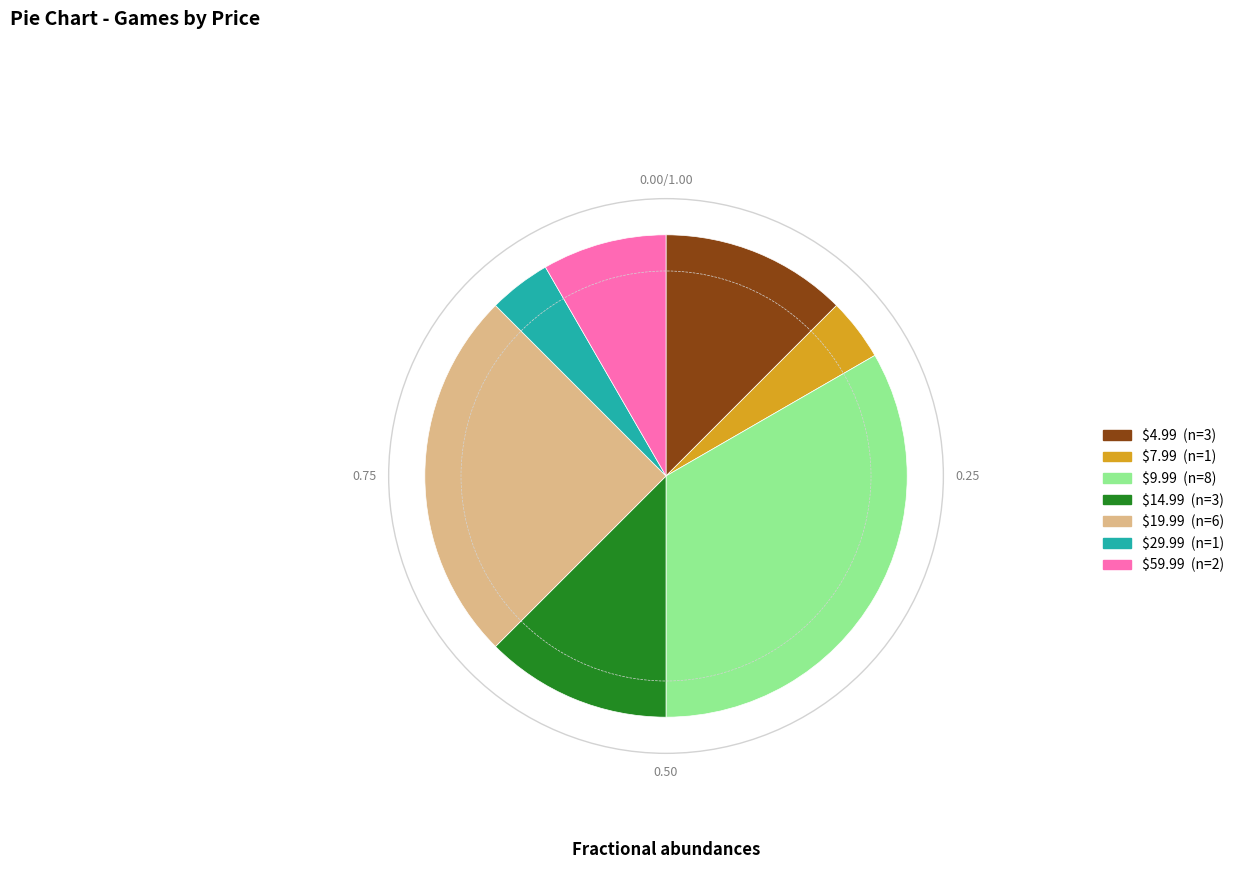

How many slices are in this pie chart?

7